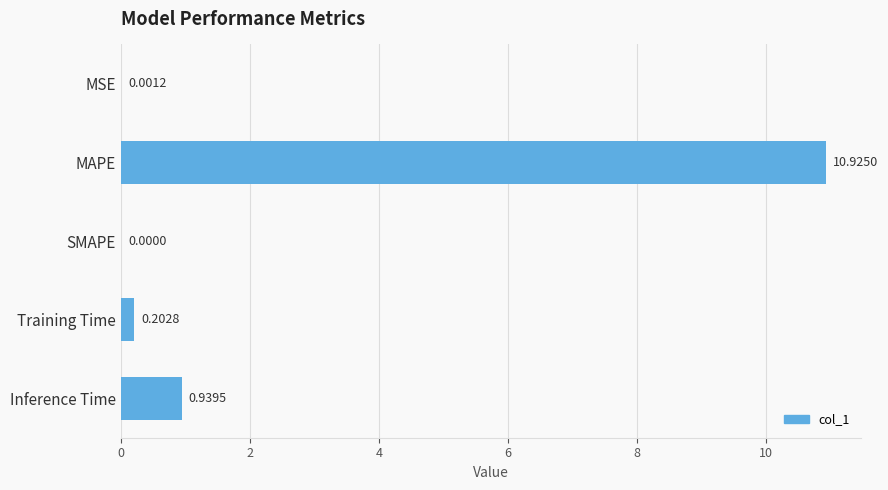

Which category has the highest value across all series?

MAPE